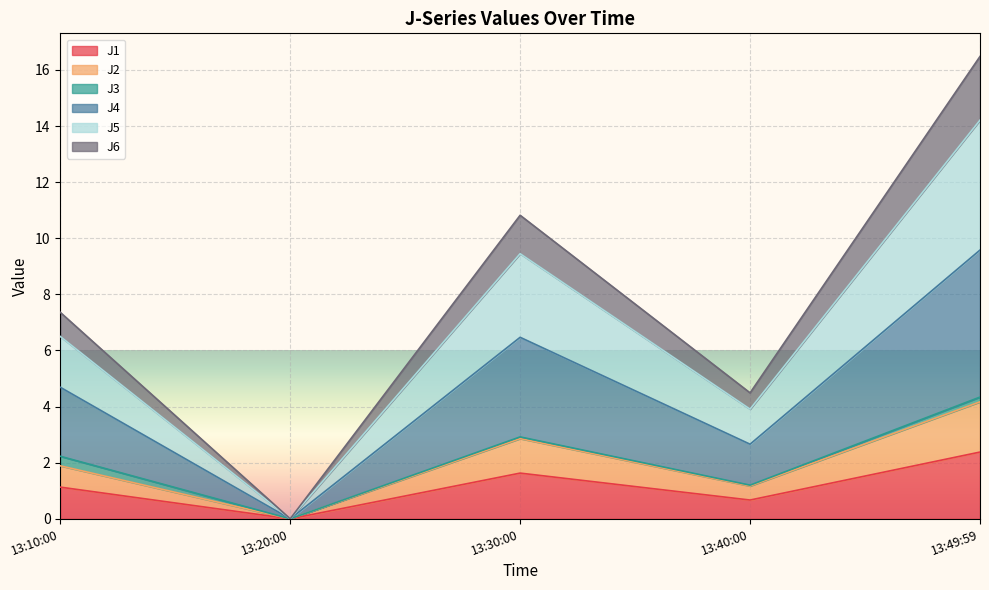

What are all the series names shown in the legend?

J1, J2, J3, J4, J5, J6